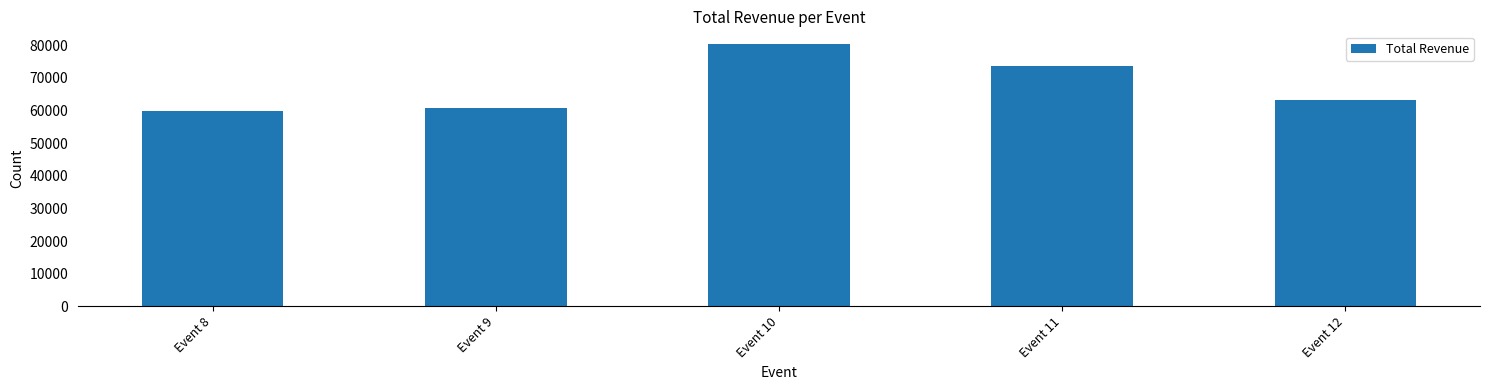

What is the difference between the second highest and second lowest values?

12915.4